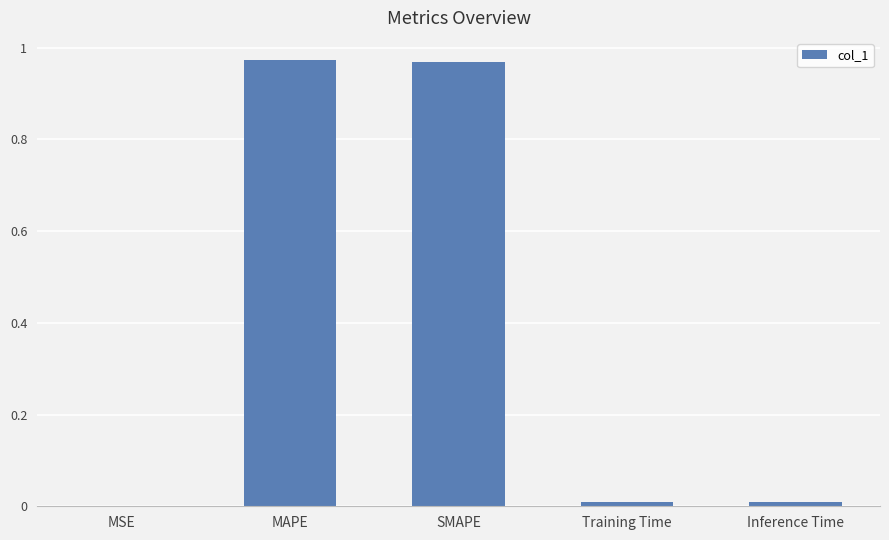

True or false: the data shows 0.0 at Training Time.

True